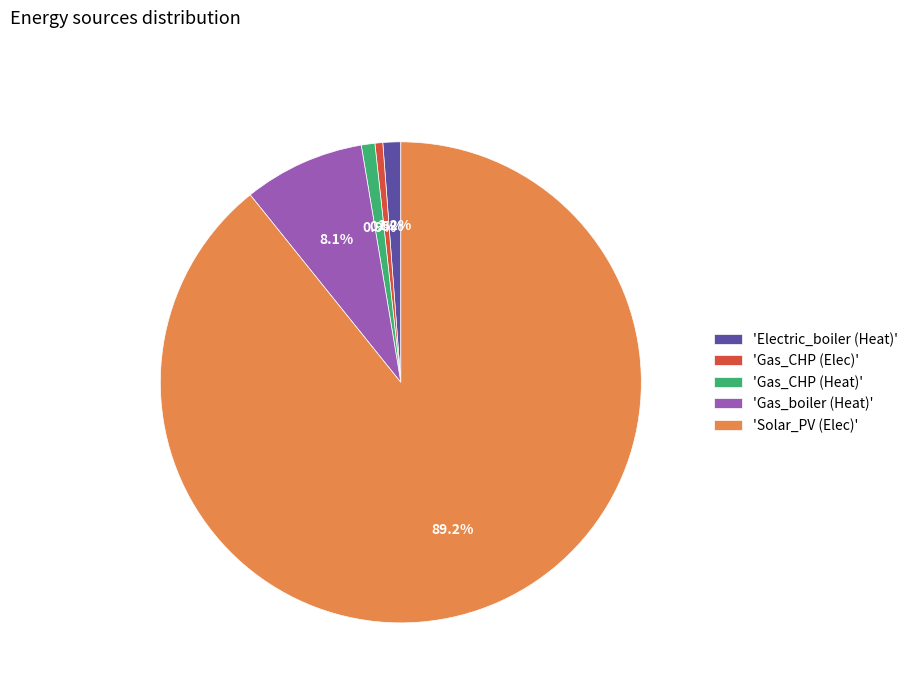

Combined, do 'Solar_PV (Elec)' and 'Gas_CHP (Elec)' account for over 50%?

Yes